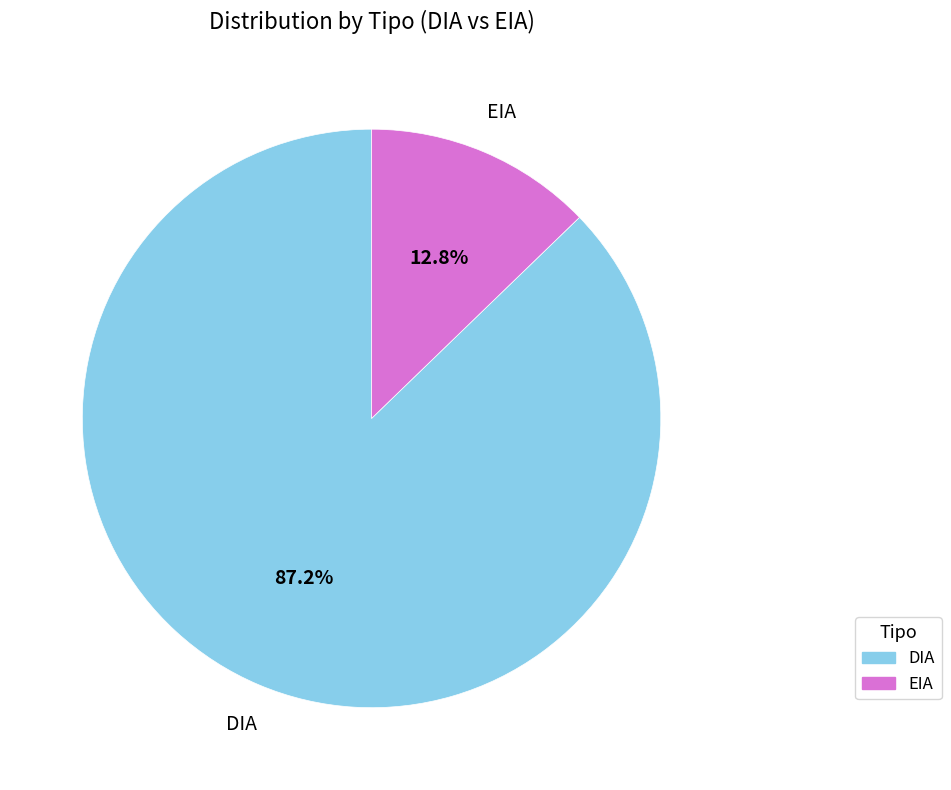

To the nearest percent, what is the difference between the EIA and DIA slice percentages?

74%